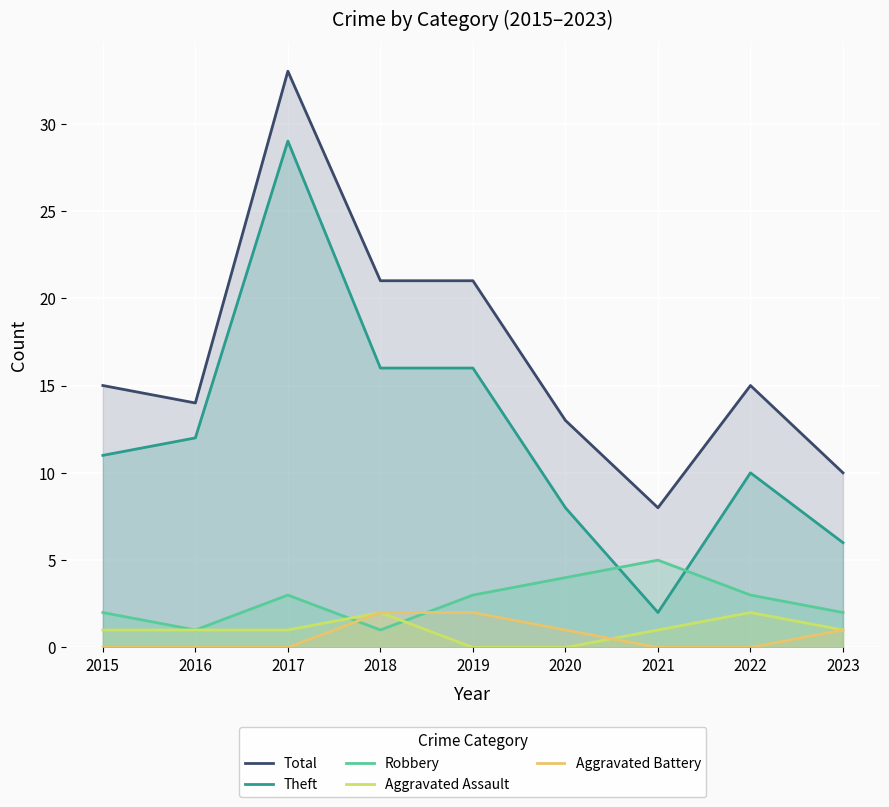

What is the difference between the highest and lowest values at 2021?

8